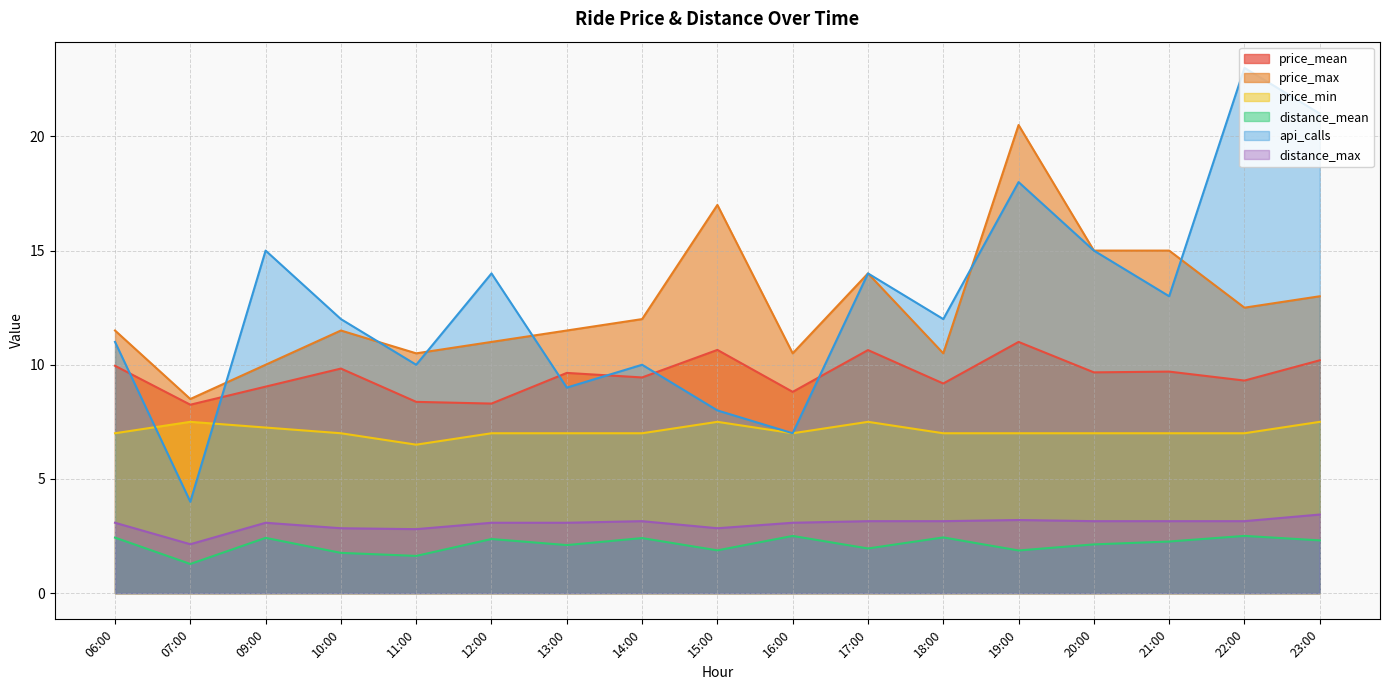

What is the label of the 13th point from the left?

19:00